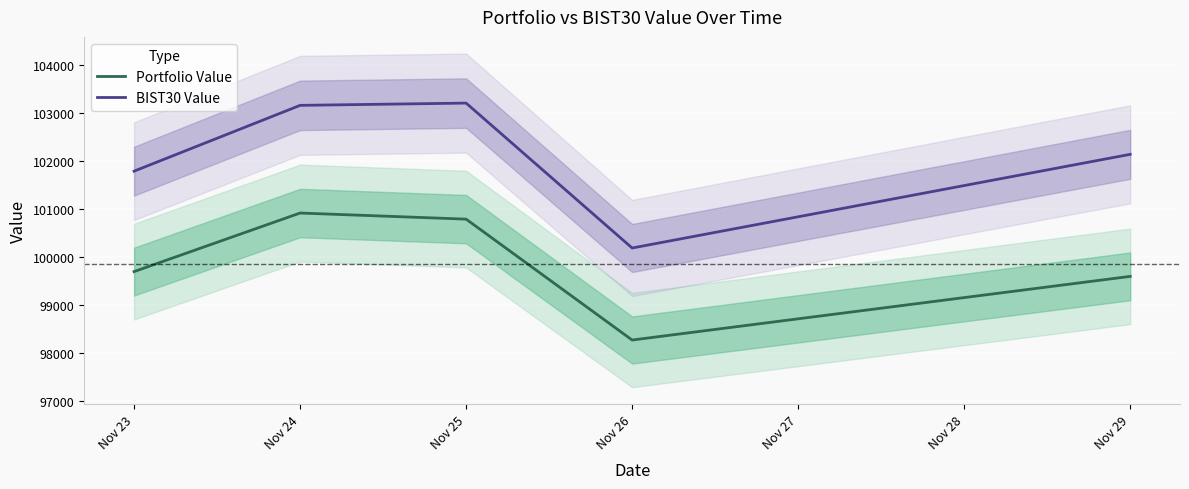

True or false: BIST30 Value and Portfolio Value intersect in this chart.

False